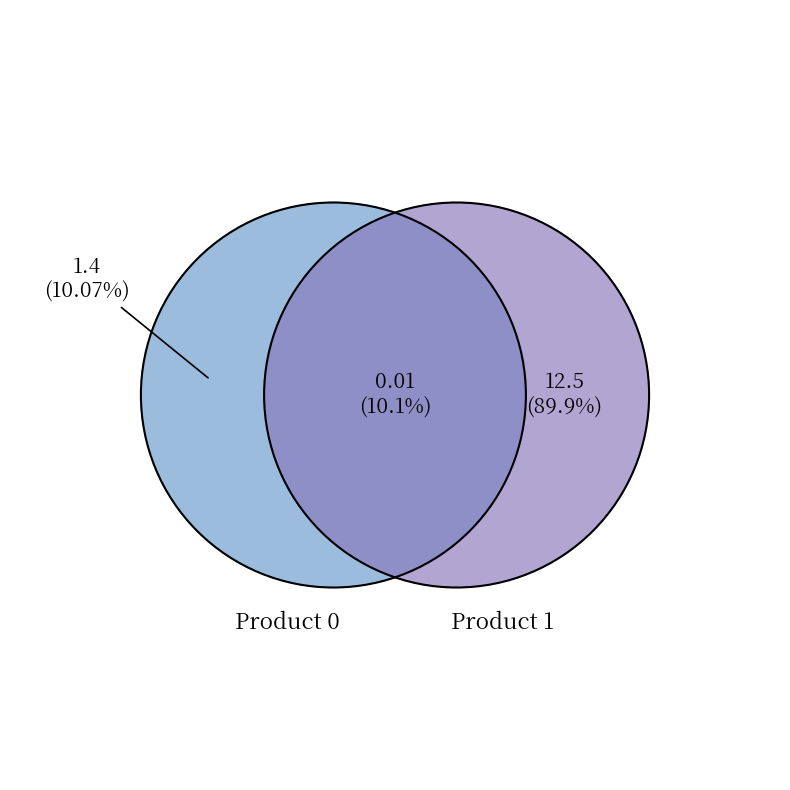

Is the sum of 0 and 1 greater than half?

Yes